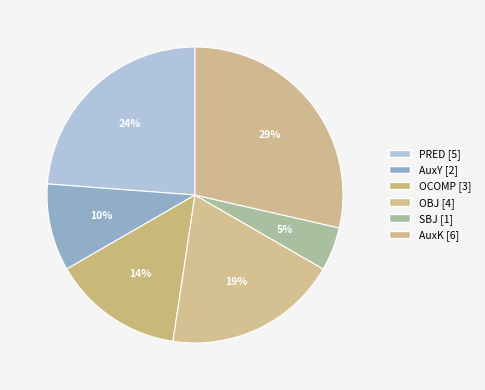

Which has a higher value, SBJ or OBJ?

OBJ